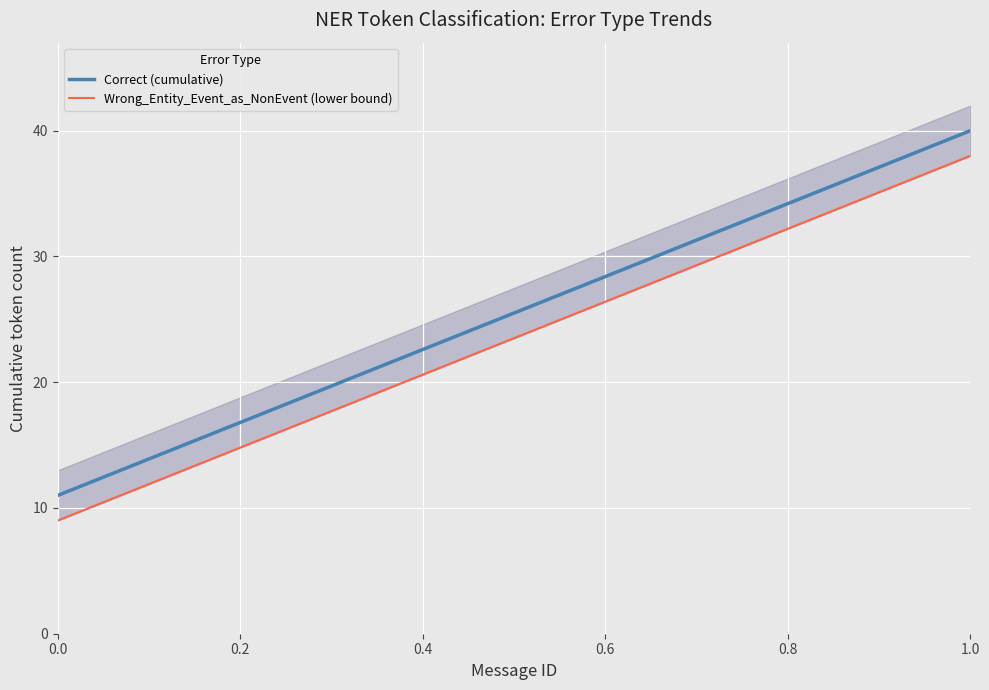

What is the maximum value for Correct (cumulative)?

40